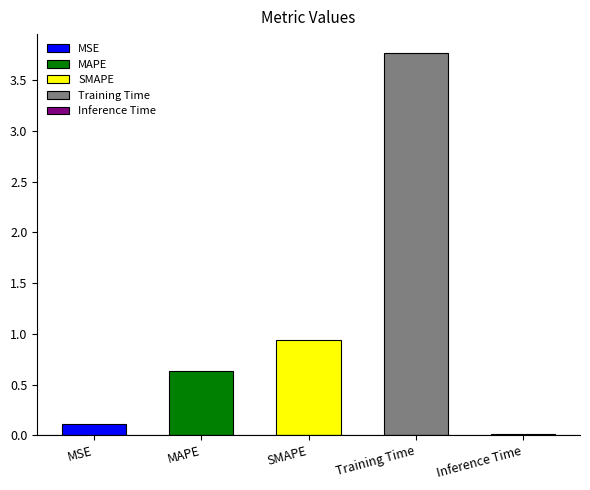

What is the sum of all values?

5.5